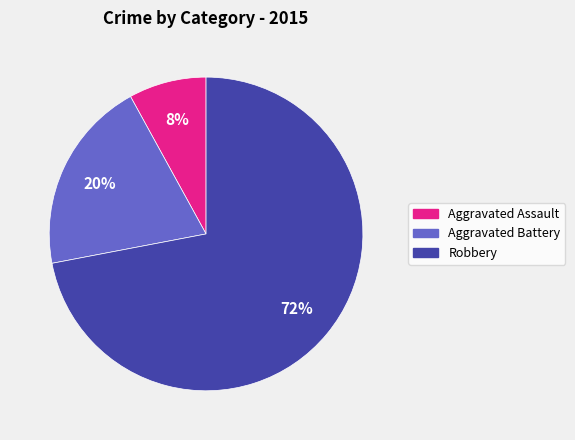

To the nearest percent, what is the difference between the largest and smallest slice percentages?

64%